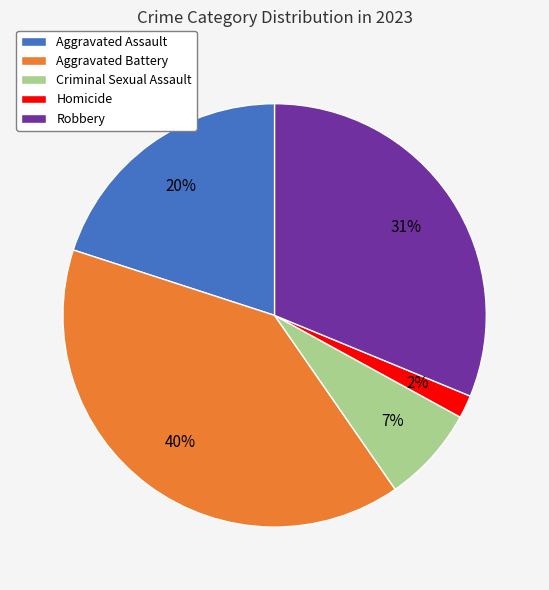

Is it true that Criminal Sexual Assault is 7% of the pie?

True